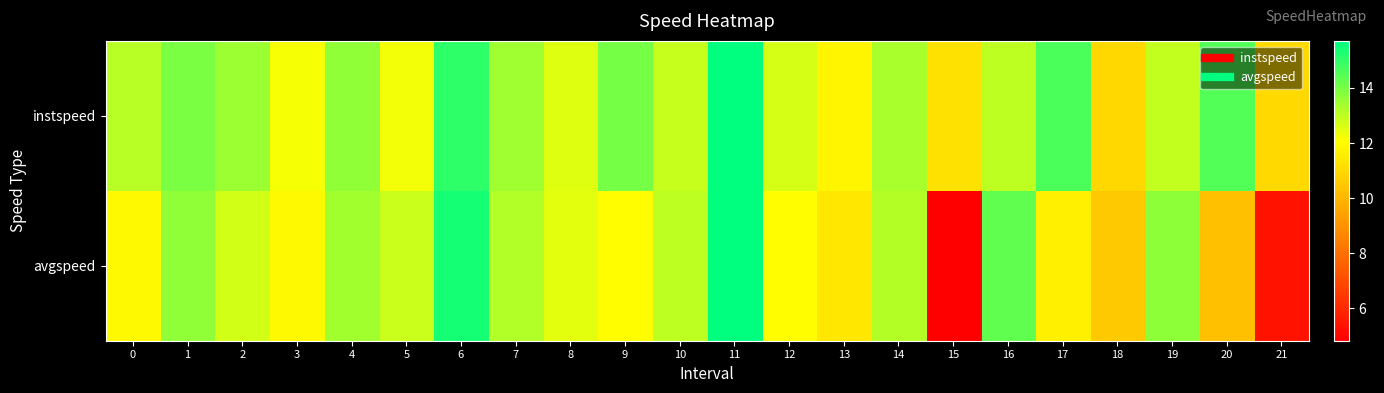

List the series in order of their overall mean, lowest first.

avgspeed, instspeed